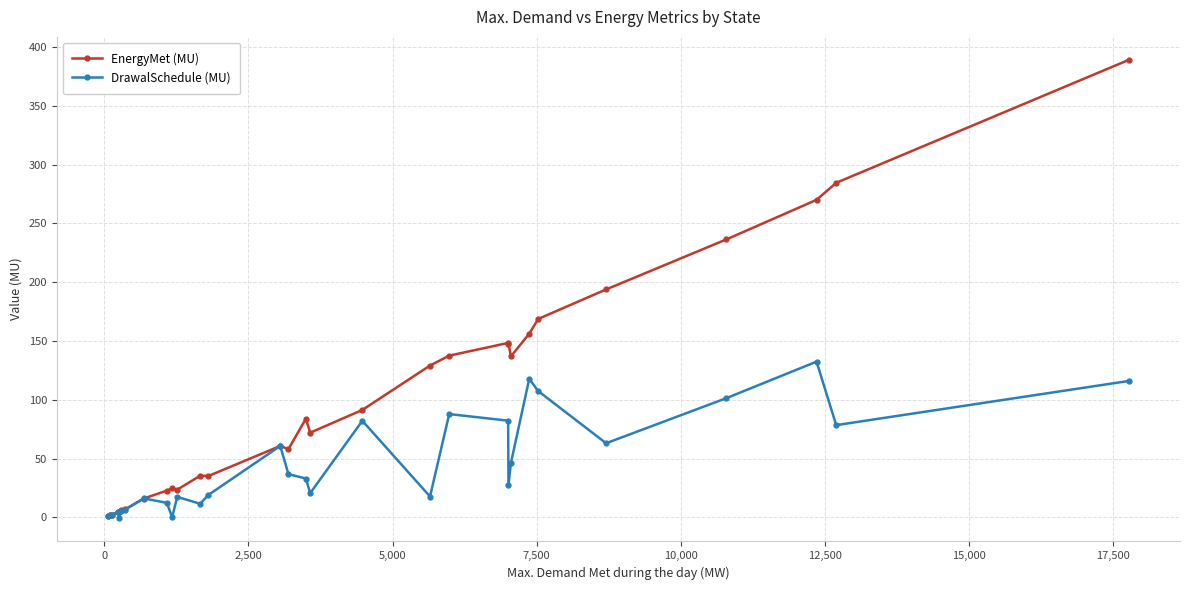

What is the value of the DrawalSchedule (MU) point at the 16th from the left?

33.1